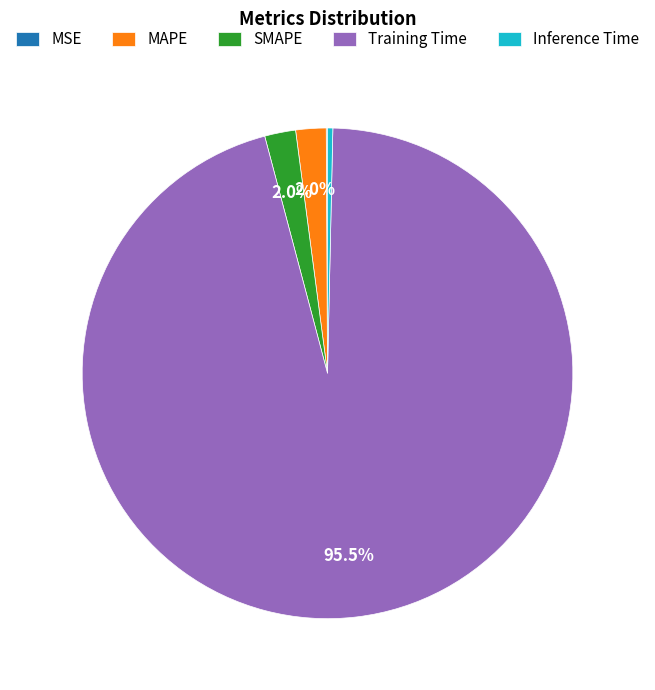

Between Training Time and SMAPE, which is larger?

Training Time